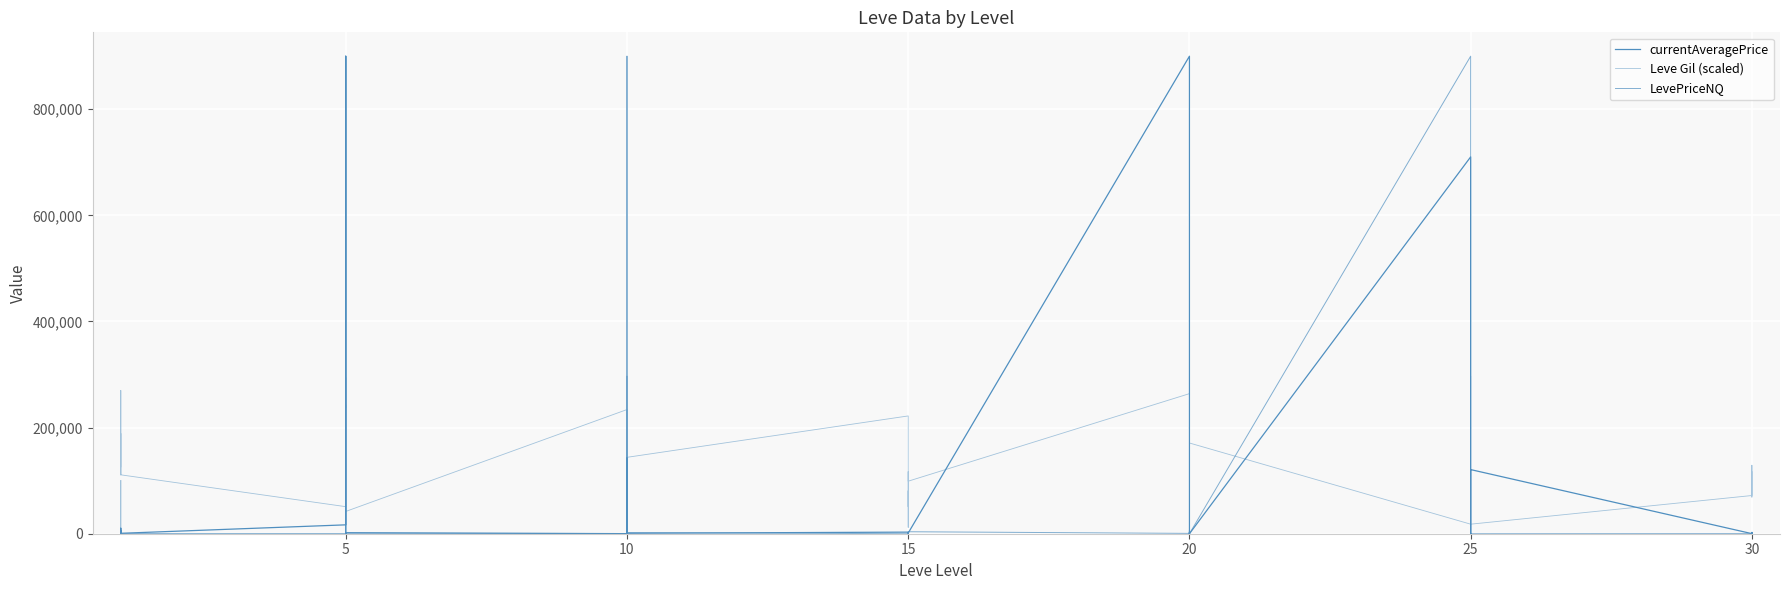

Which series has the widest spread of values?

currentAveragePrice